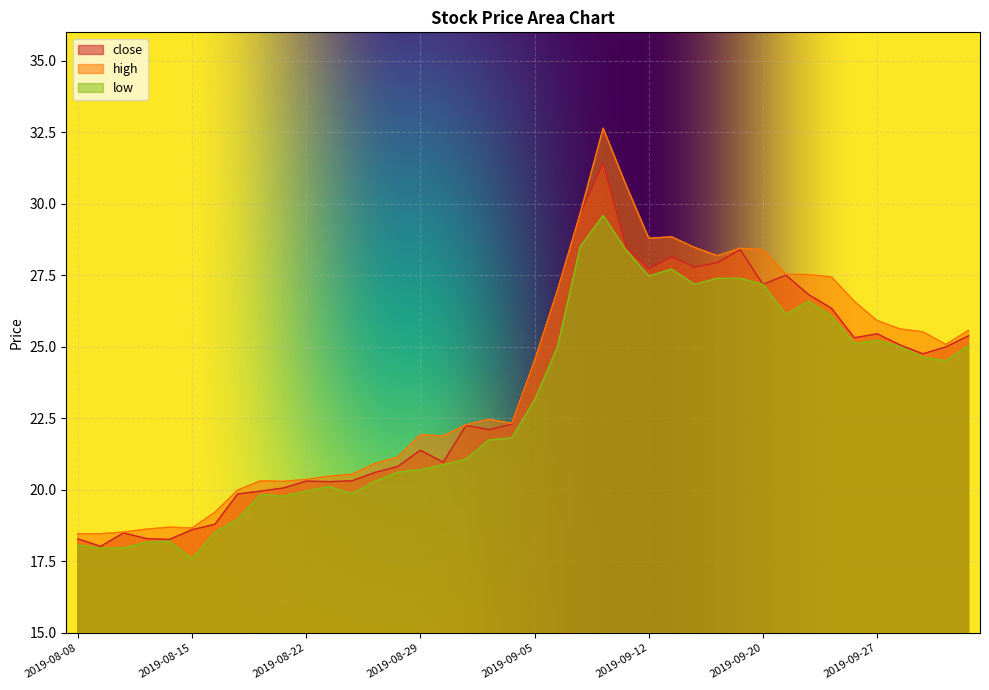

Reading left to right, transcribe all the data shown in this chart.

close: 18.3	18.0	18.5	18.3	18.3	18.6	18.8	19.9	20.0	20.1	20.3	20.3	20.3	20.6	20.8	21.4	21.0	22.3	22.1	22.3	24.5	27.0	29.7	31.4	28.5	27.7	28.2	27.8	27.9	28.4	27.2	27.5	26.8	26.4	25.3	25.5	25.1	24.8	25.0	25.4
high: 18.5	18.5	18.5	18.6	18.7	18.7	19.2	20.0	20.3	20.3	20.4	20.5	20.6	20.9	21.1	21.9	21.9	22.3	22.5	22.3	24.5	27.0	29.7	32.6	30.7	28.8	28.9	28.5	28.2	28.4	28.4	27.5	27.5	27.4	26.6	25.9	25.6	25.5	25.1	25.6
low: 18.1	18.0	18.0	18.2	18.2	17.6	18.5	19.0	19.8	19.8	20.0	20.1	19.9	20.3	20.6	20.7	20.9	21.1	21.8	21.8	23.1	25.0	28.5	29.6	28.4	27.5	27.7	27.2	27.4	27.4	27.2	26.1	26.6	26.1	25.1	25.2	25.0	24.6	24.5	25.1